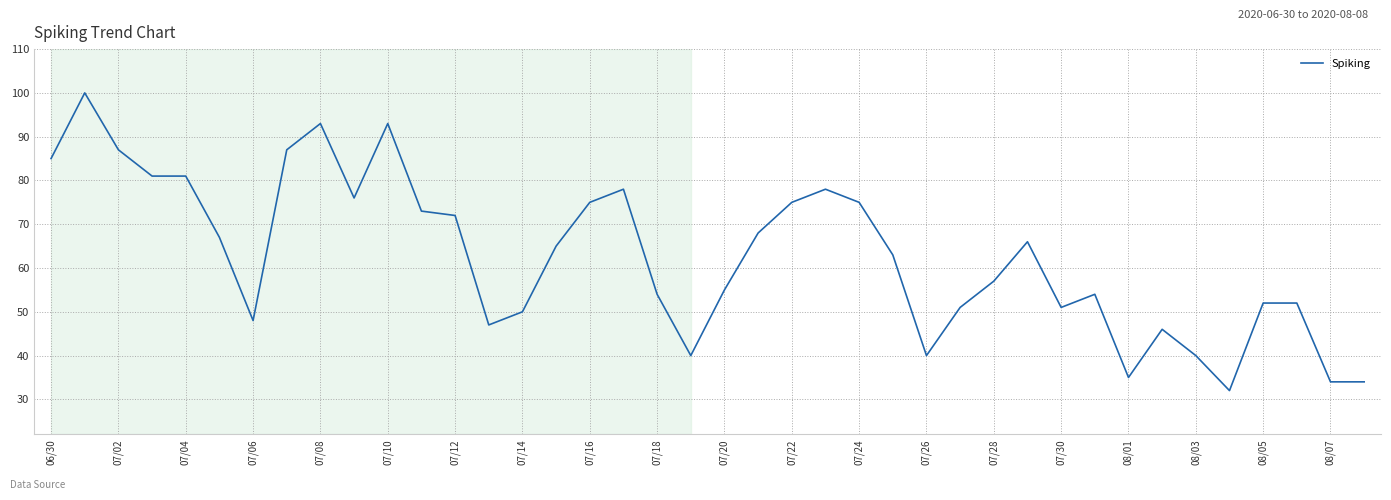

What is the smallest value displayed?

32